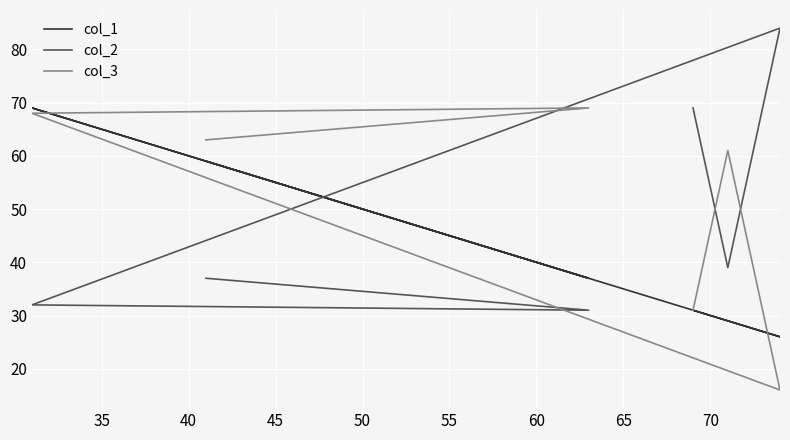

At how many categories does at least one series exceed 35?

6